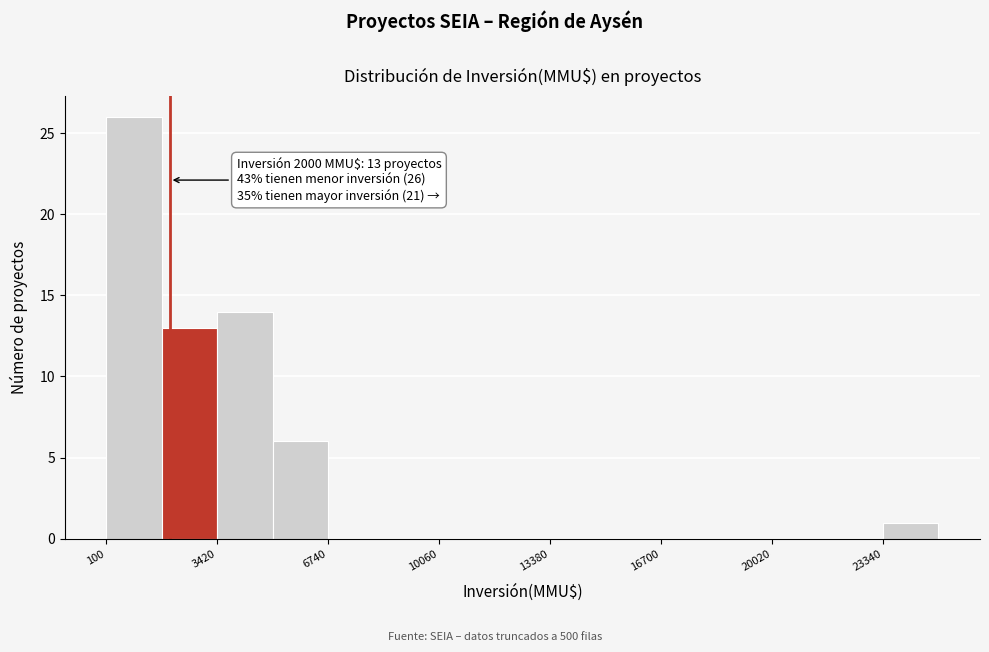

Read against the x-axis, roughly where is the centre of the tallest bar?

1000